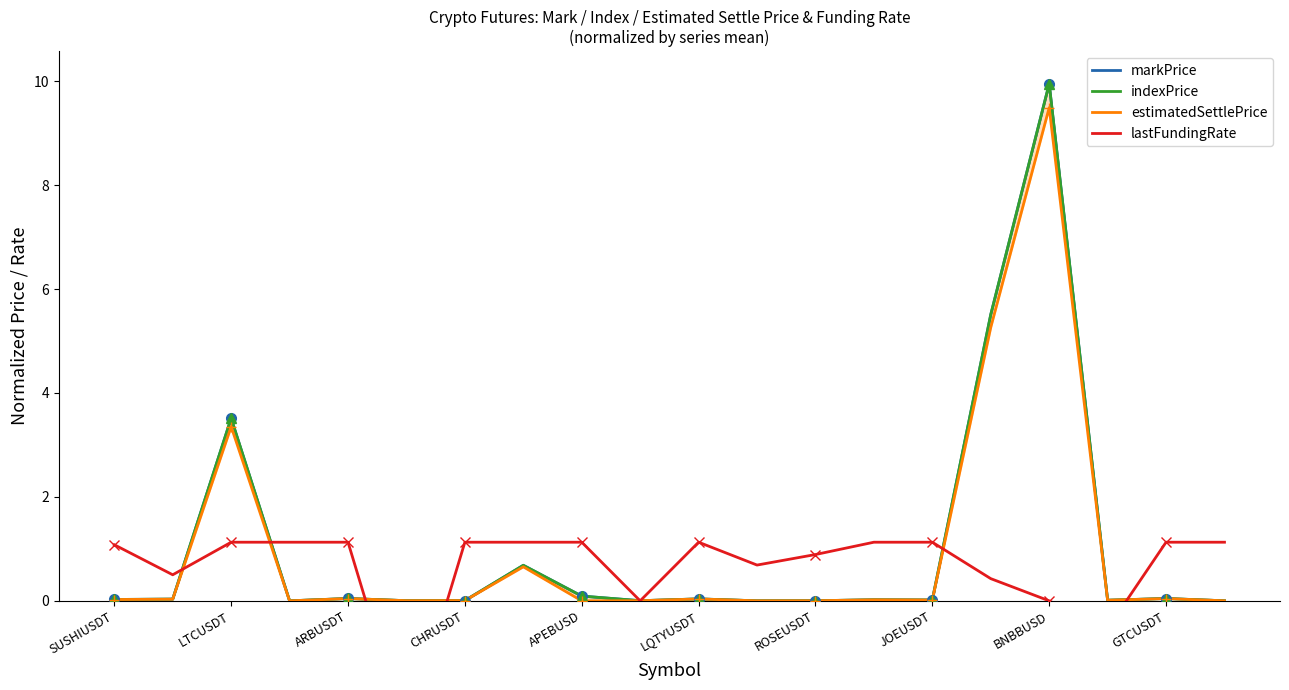

After their last crossing, which series has the higher values: markPrice or lastFundingRate?

lastFundingRate